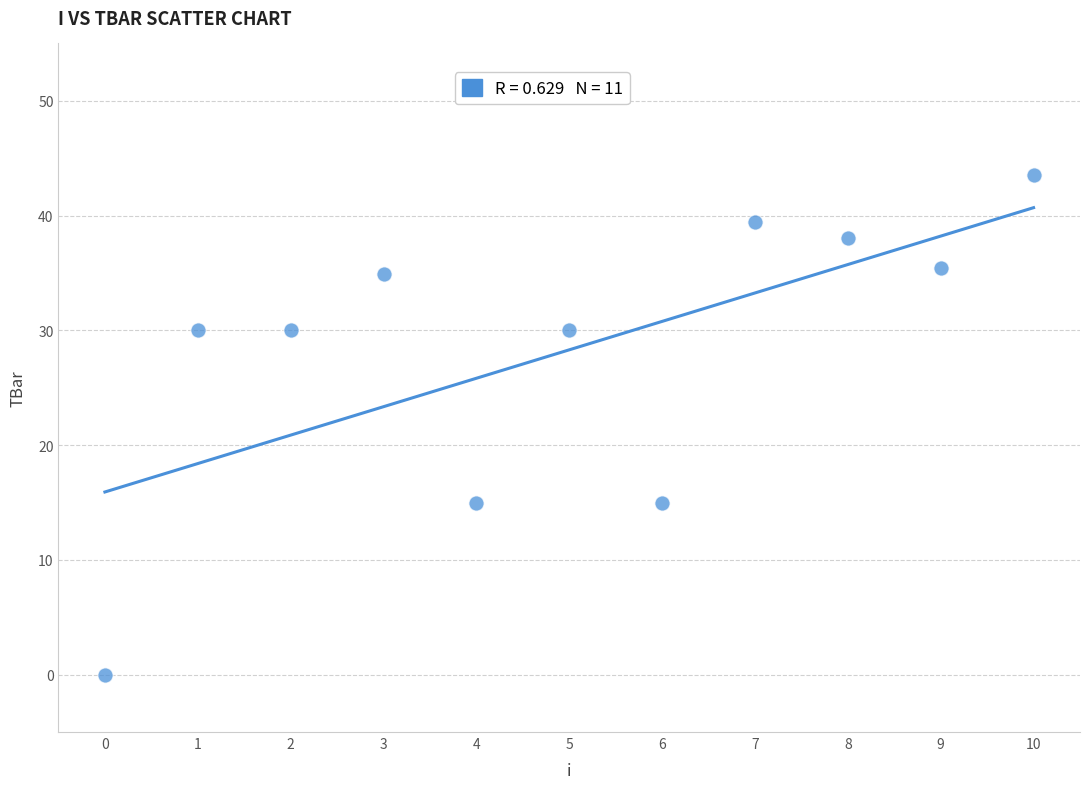

What is the range of Y values (max minus min)?

43.5